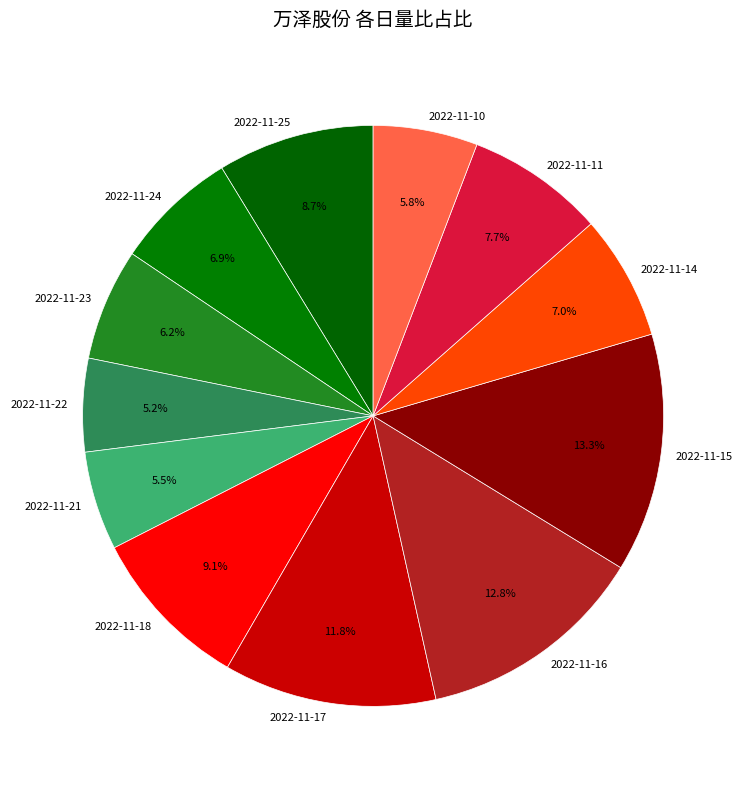

Between 2022-11-14 and 2022-11-18, which is larger?

2022-11-18